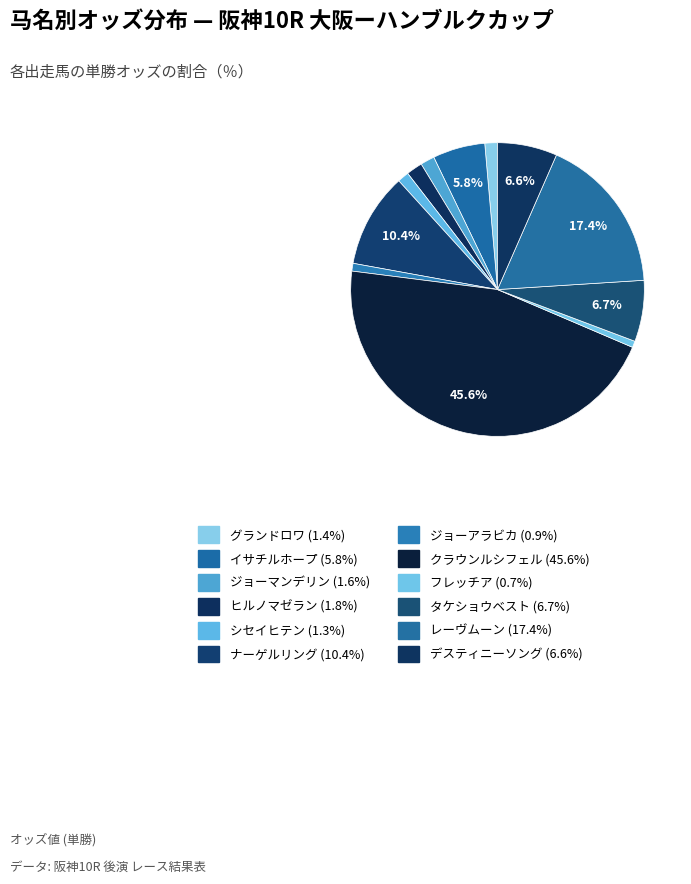

Is フレッチア the majority of the pie?

No